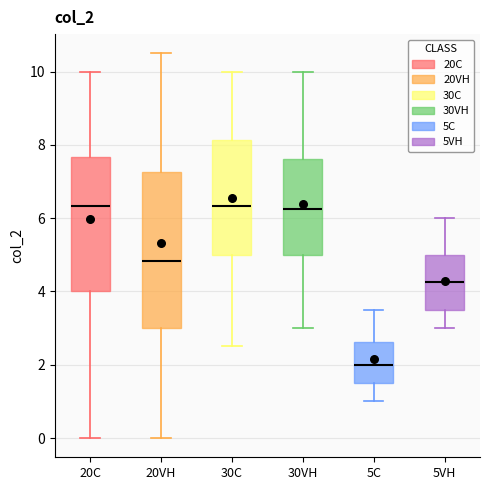

Which box has the lowest median line?

5C